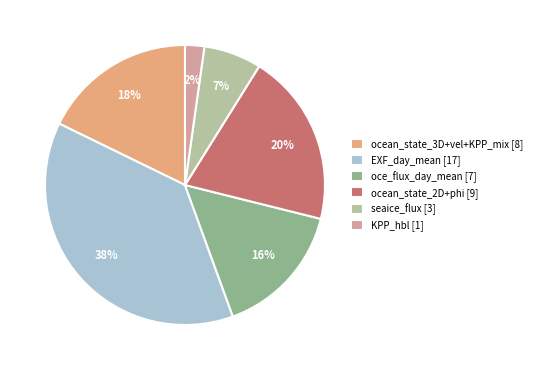

Do oce_flux_day_mean [7] and EXF_day_mean [17] together represent more than half of the pie?

Yes